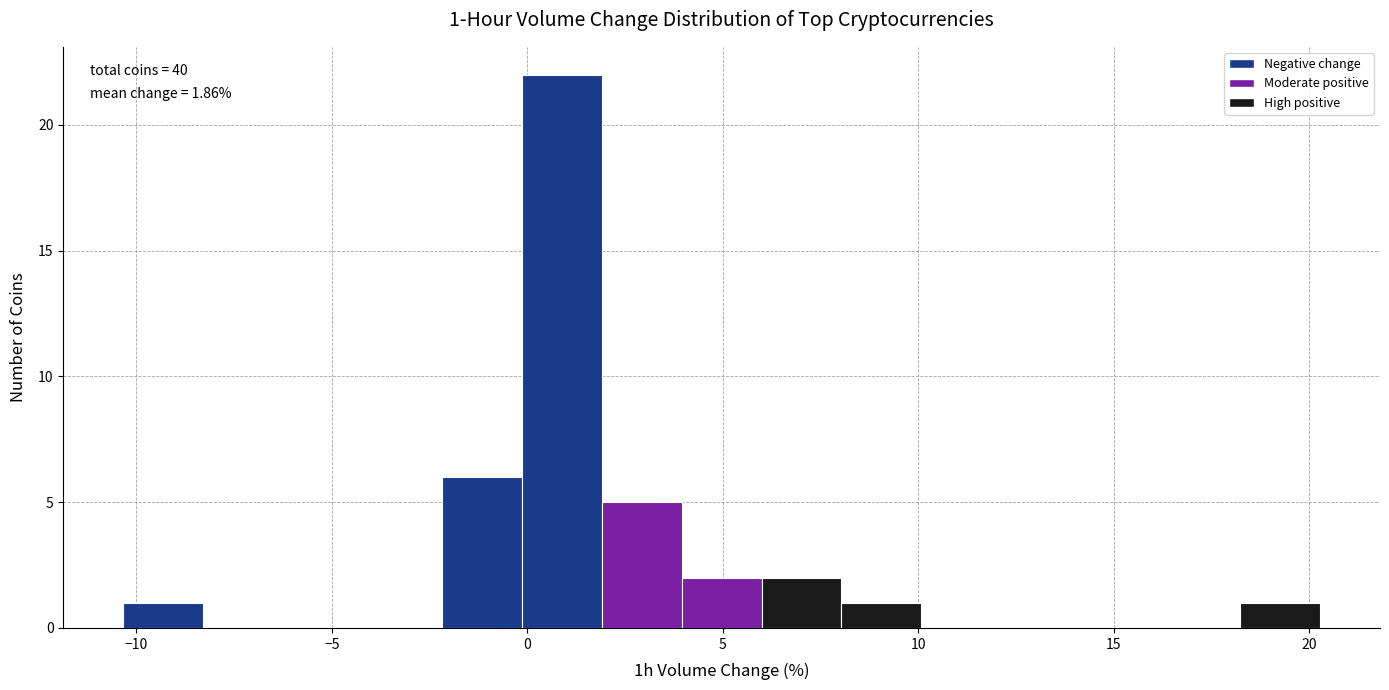

Over which range of the x-axis is the bar tallest?

0.0 to 2.0